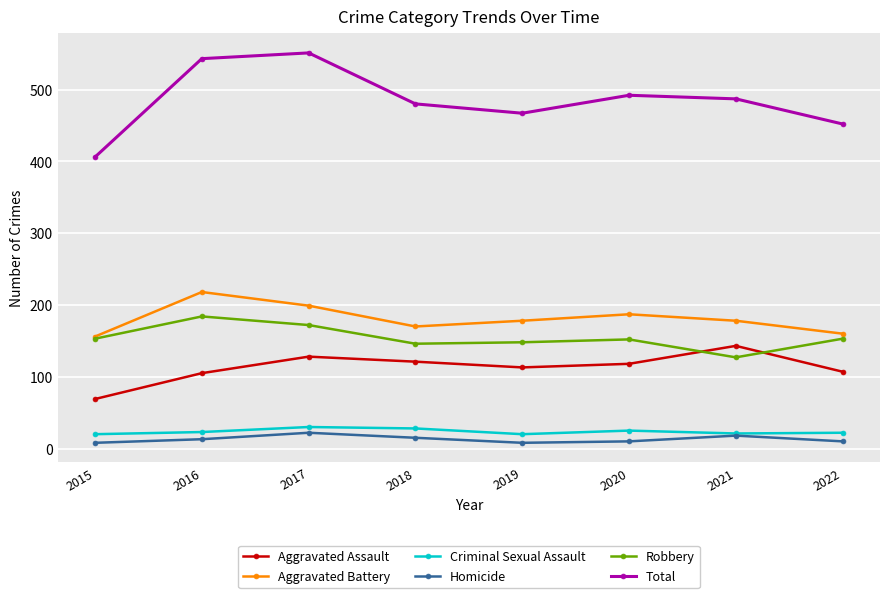

What is the value of the Total point at the 3rd from the left?

551